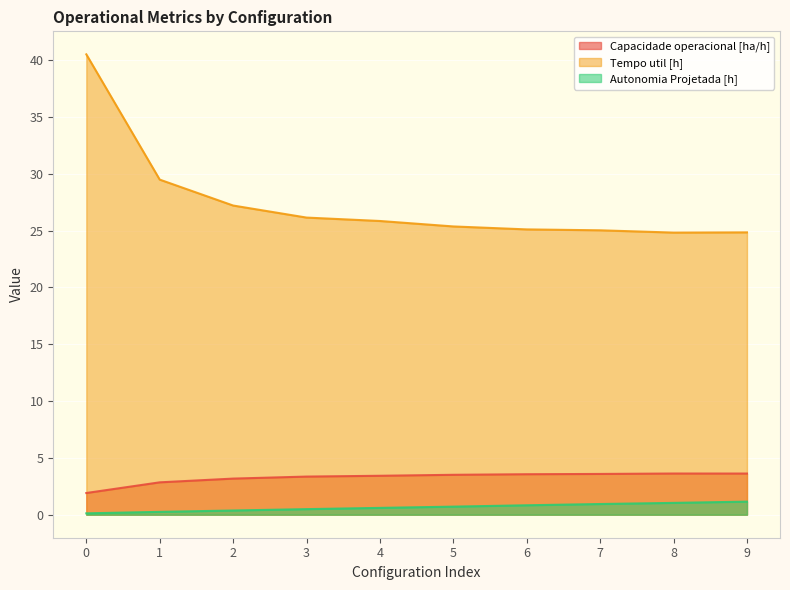

True or false: Capacidade operacional [ha/h] has more than 0 points higher than both neighbors.

True